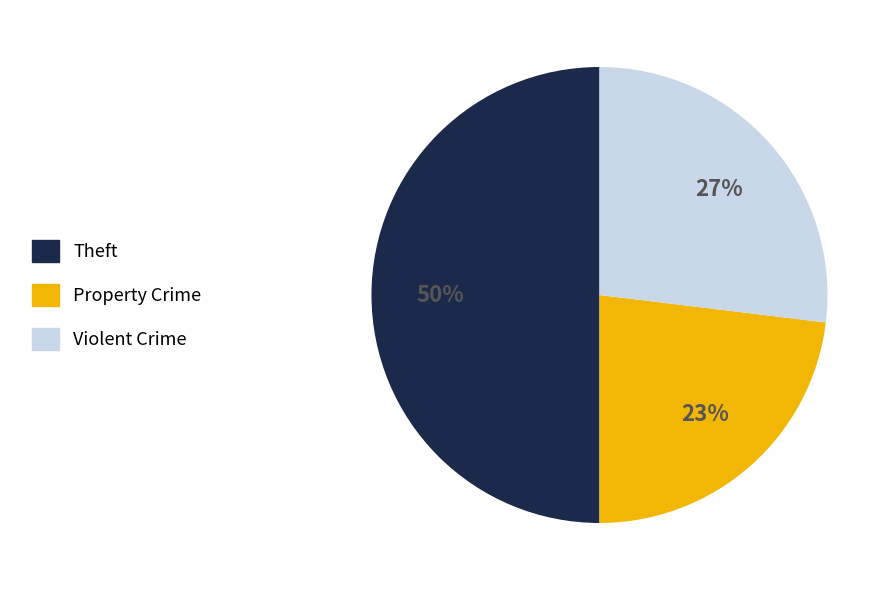

To the nearest percent, what is the average slice percentage?

33%